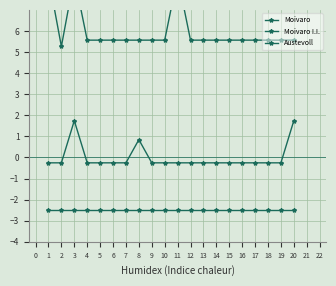

How many lines are shown in the chart?

3